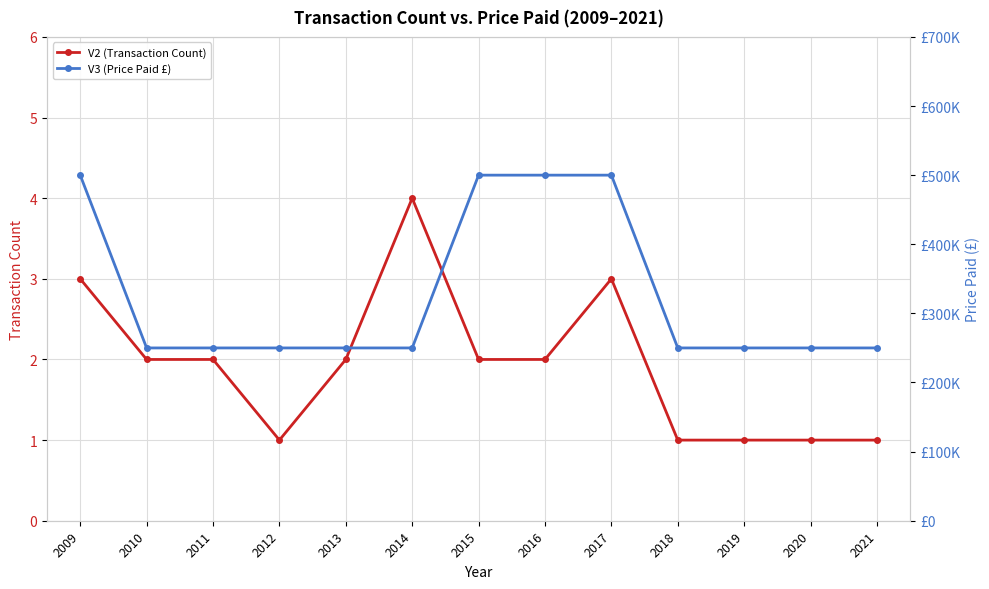

Reading right to left, list all the values displayed in this chart.

V2 (Transaction Count): 1	1	1	1	3	2	2	4	2	1	2	2	3
V3 (Price Paid £): 250000	250000	250000	250000	500000	500000	500000	250000	250000	250000	250000	250000	500000